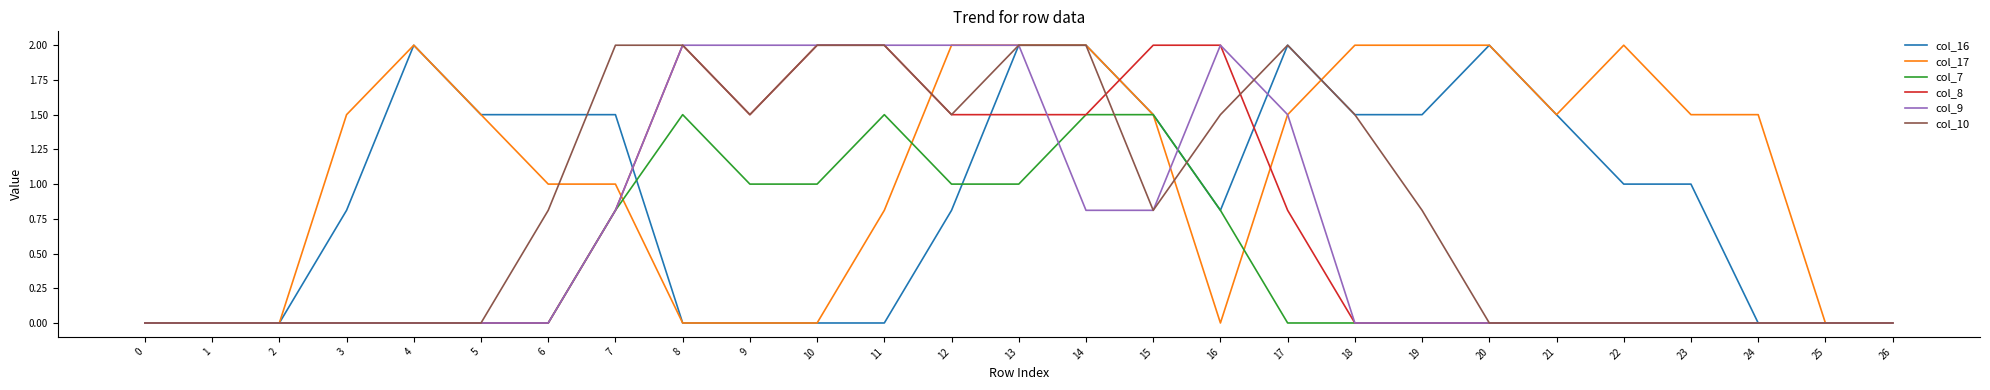

The value of col_17 at 4 is 3.3. True or false?

False